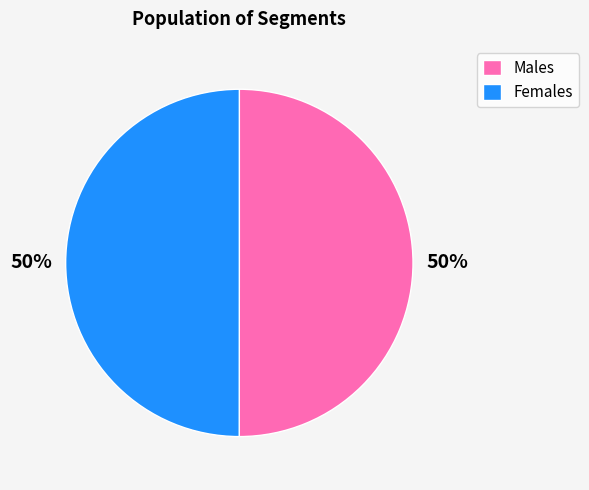

To the nearest percent, what portion does Males represent?

50%